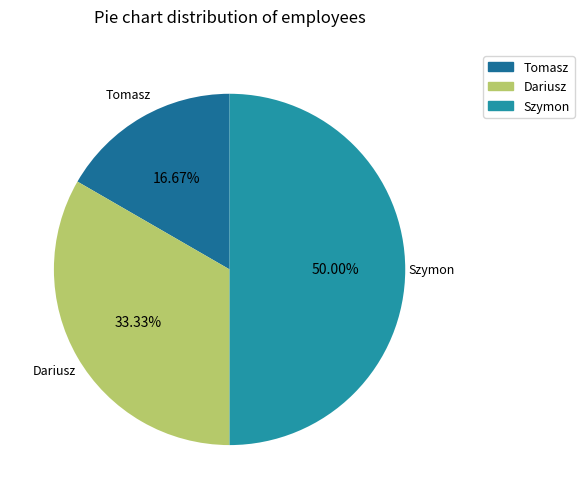

To the nearest percent, what is the difference between the Szymon and Dariusz slice percentages?

17%